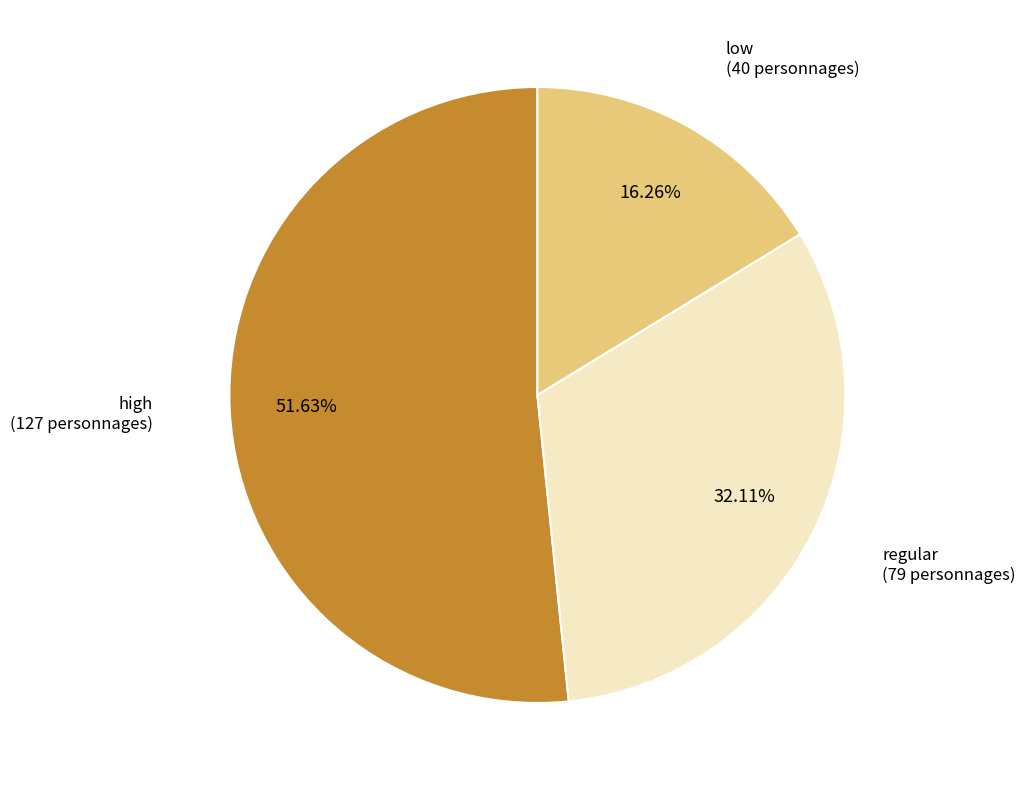

Is there any slice that represents more than half of the pie?

Yes